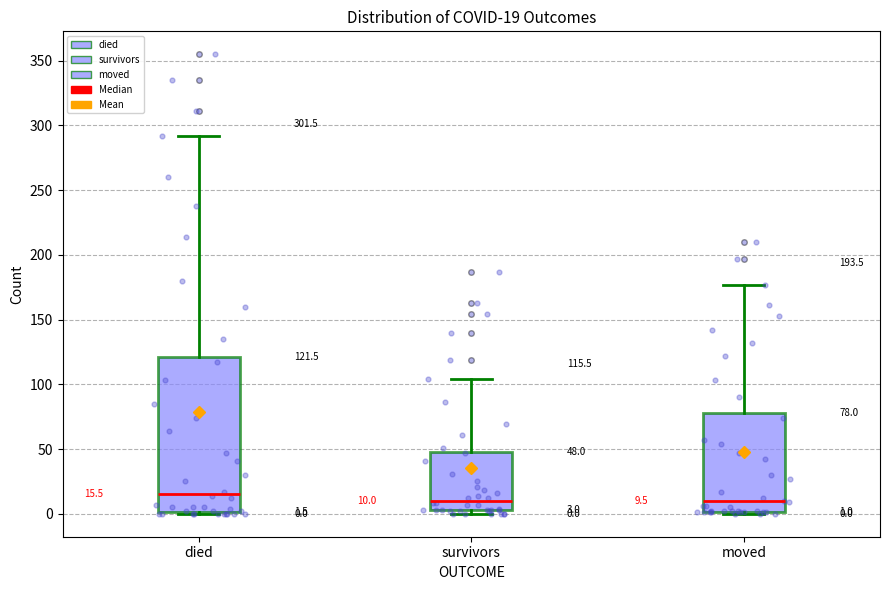

Comparing the boxes themselves (not the whiskers), which one is the tallest?

died